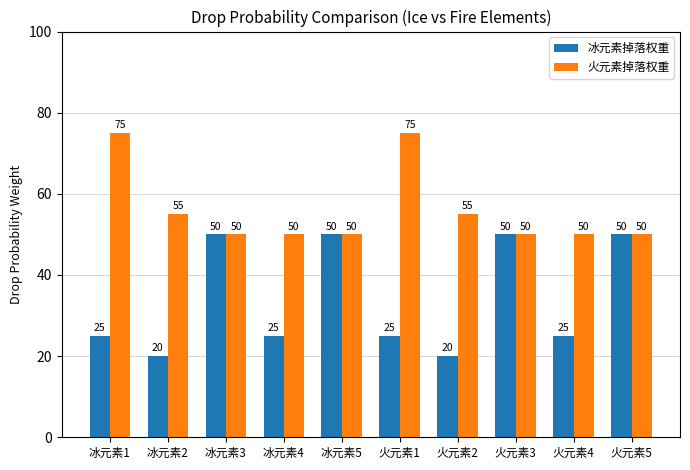

Count the 冰元素掉落权重 values in the range 25 to 50.

8